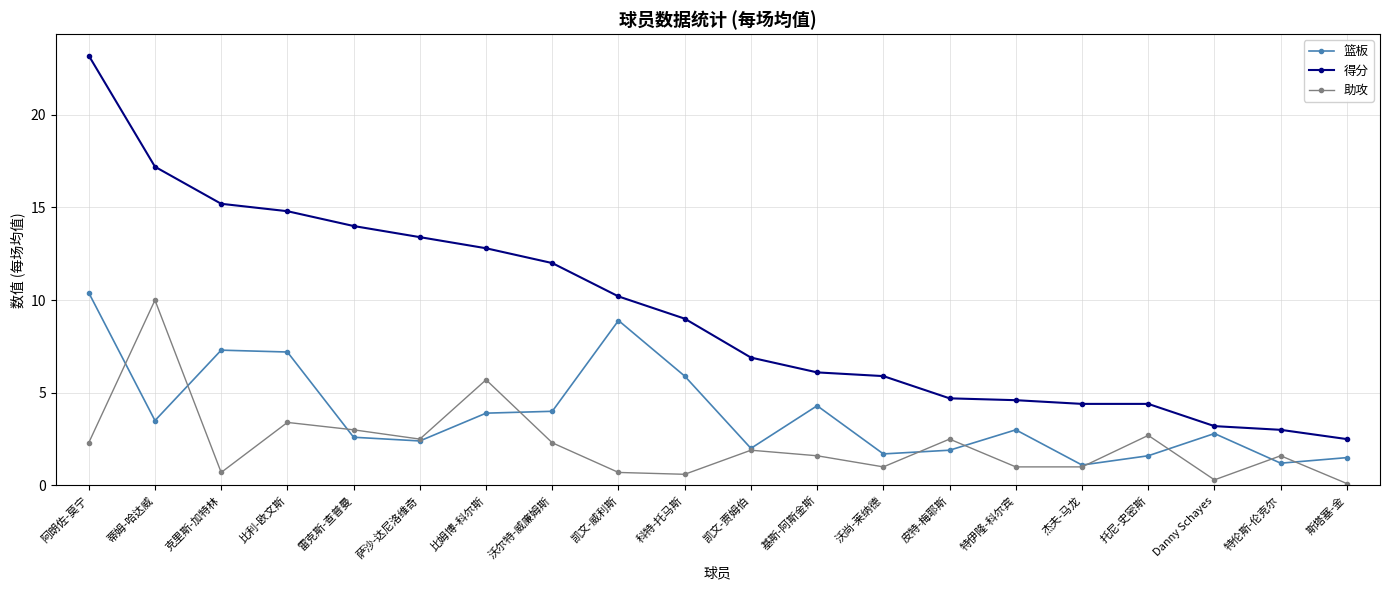

List the series in order of their peak value, highest first.

得分, 篮板, 助攻